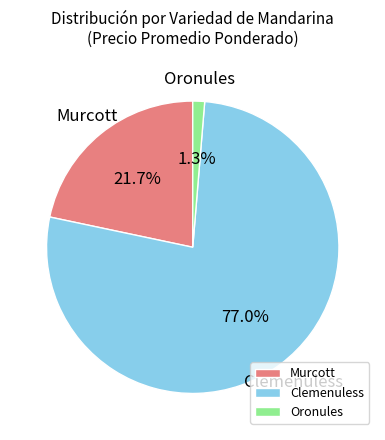

Which slice represents more than half of the pie?

Clemenuless